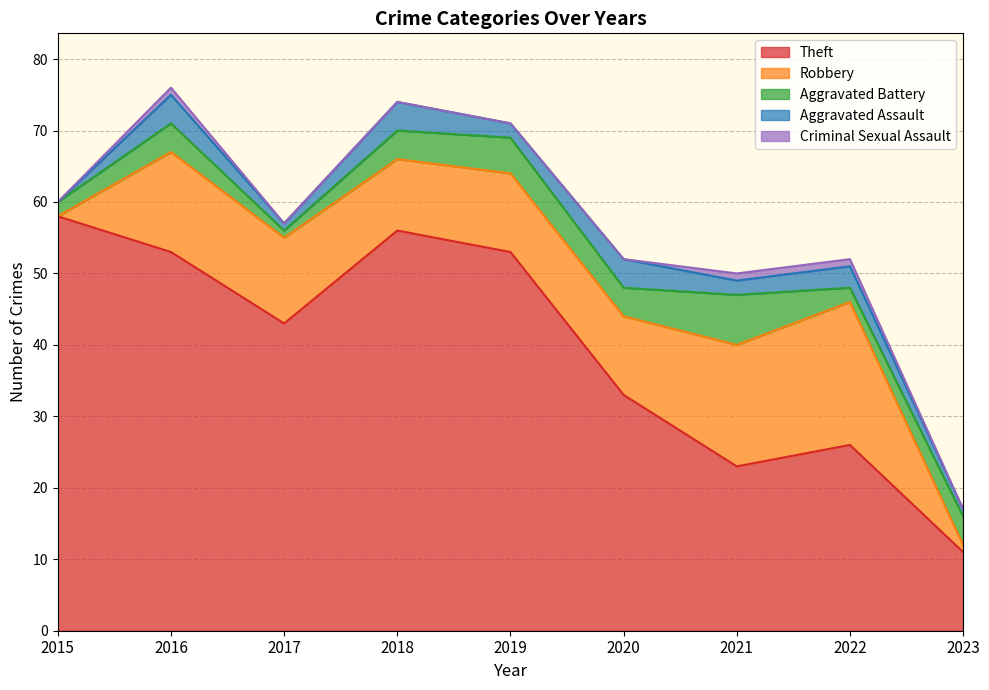

How many Aggravated Assault values are between 1 and 4?

8